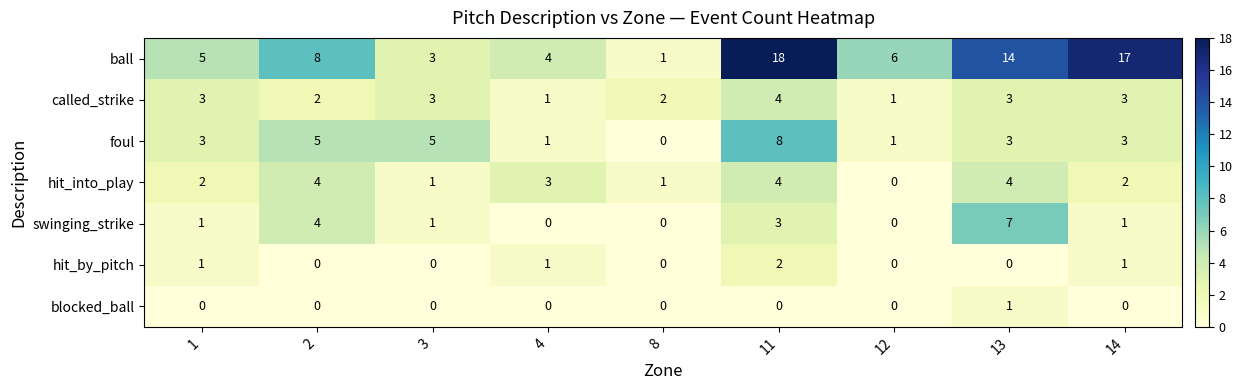

Which series has the largest total across all categories?

ball